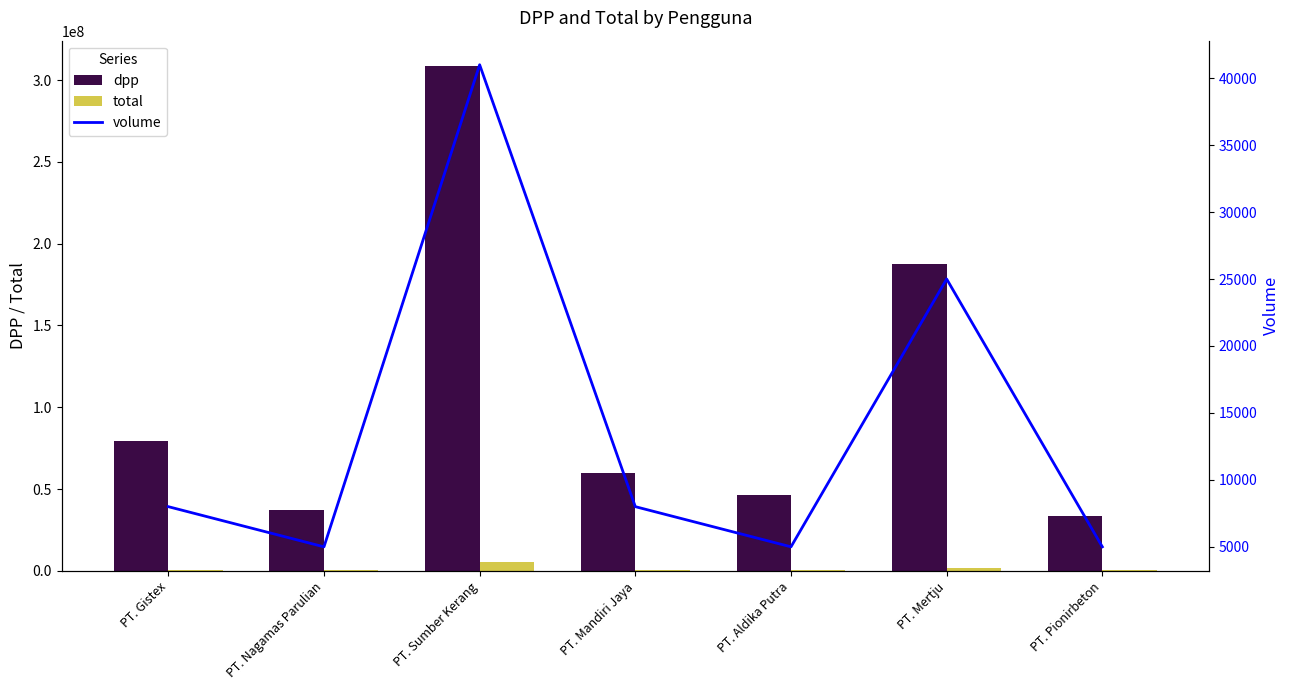

What is the value of the dpp bar at the 5th from the left?

46381500